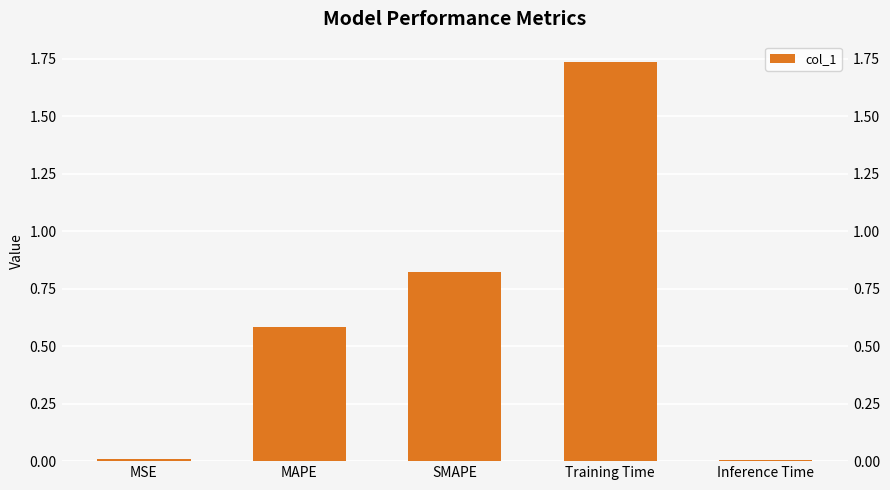

Reading right to left, list all the values displayed in this chart.

Inference Time=0.0	Training Time=1.7	SMAPE=0.8	MAPE=0.6	MSE=0.0